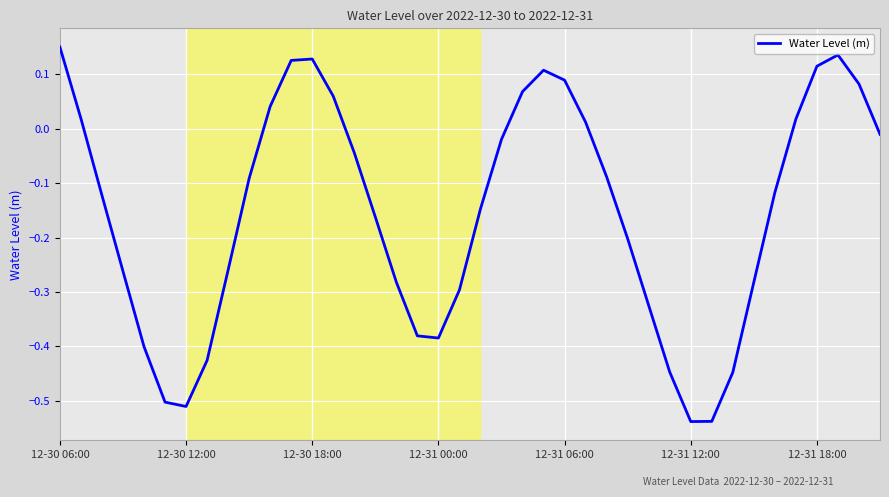

What is the difference between the maximum and minimum values?

0.7